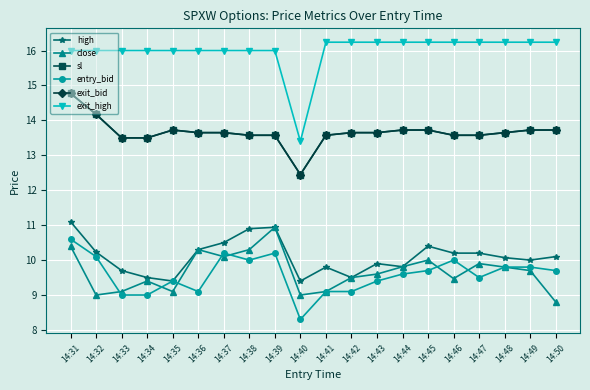

What is the sum of the high values at 14:42 and 14:47?

19.7